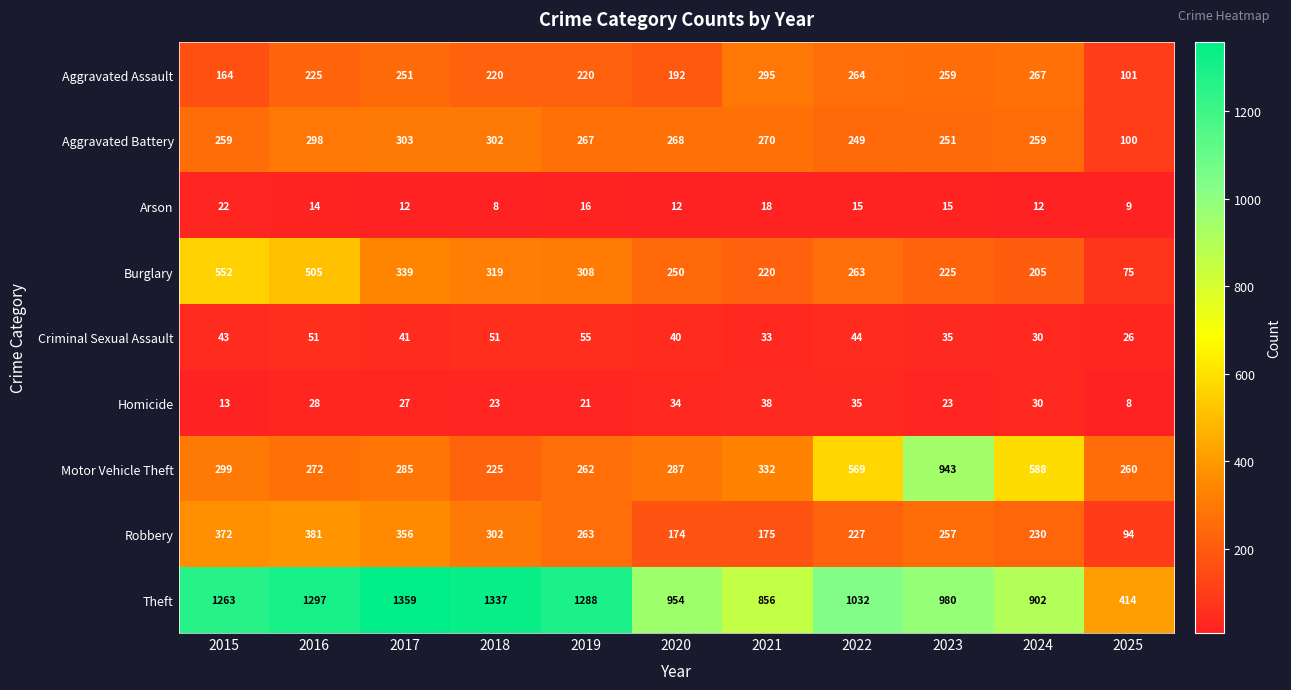

What is the spread (max minus min) of values at 2025?

406